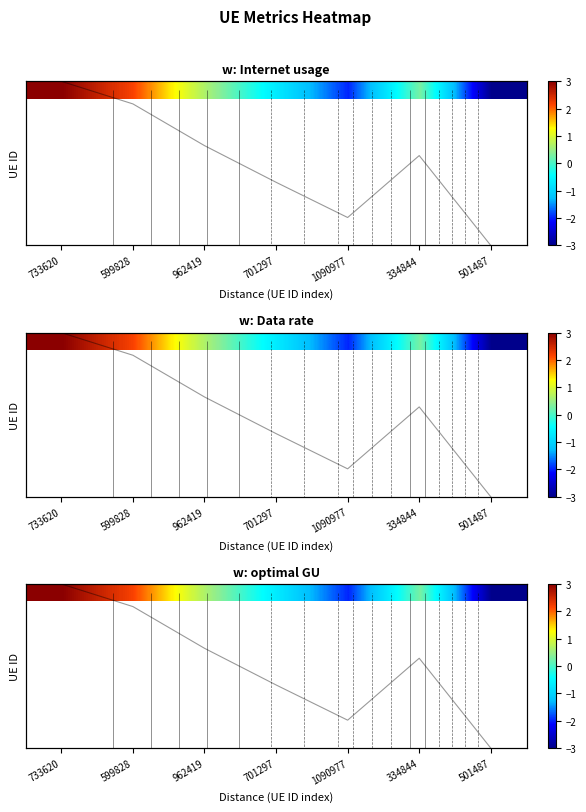

Which label corresponds to the smallest value in the chart?

501487